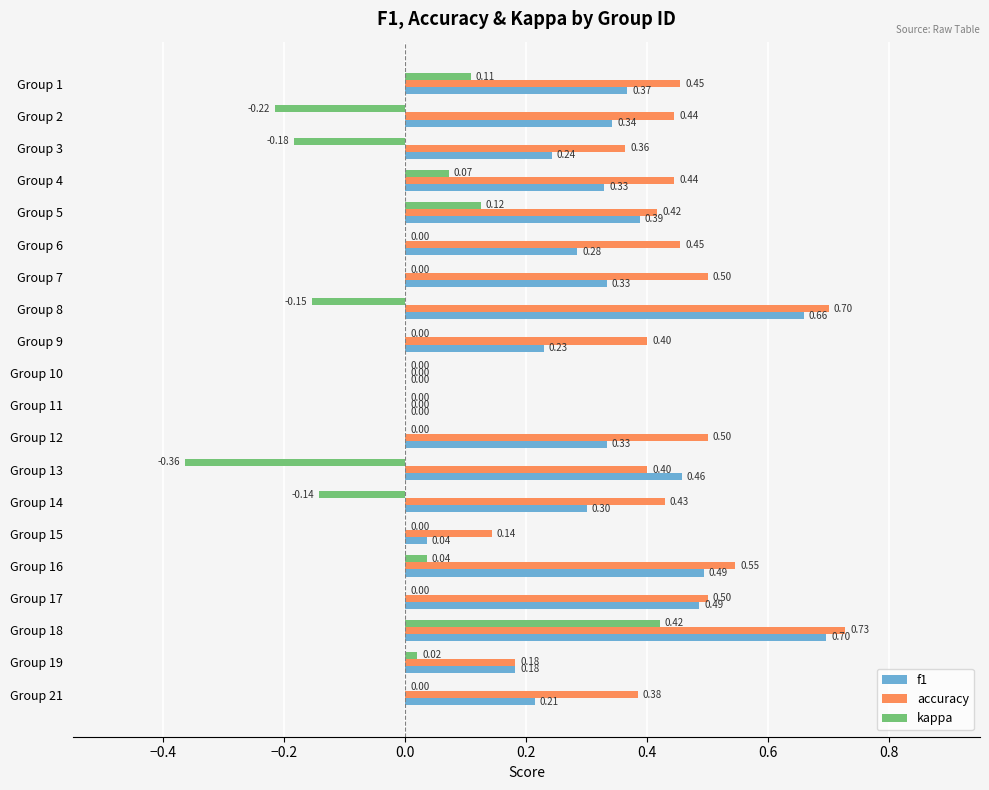

Between Group 4 and Group 15, which series saw the biggest shift?

accuracy